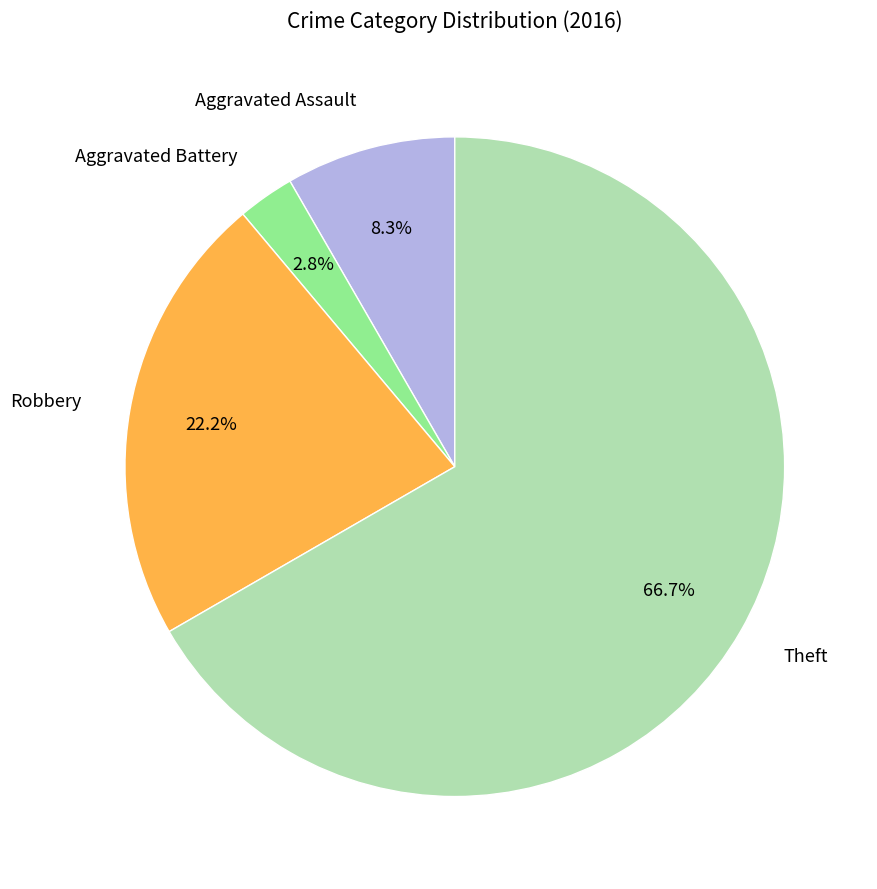

What percentage is NOT represented by Aggravated Battery?

97.2%